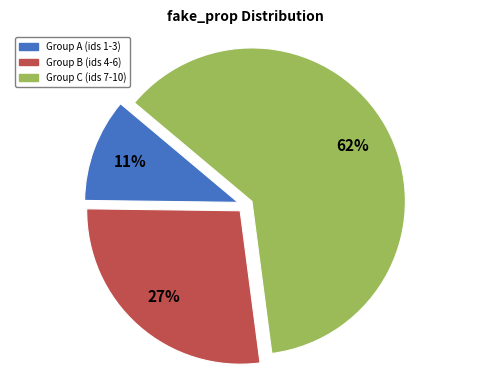

The Group C (ids 7-10) slice represents 62% of the pie. True or false?

True